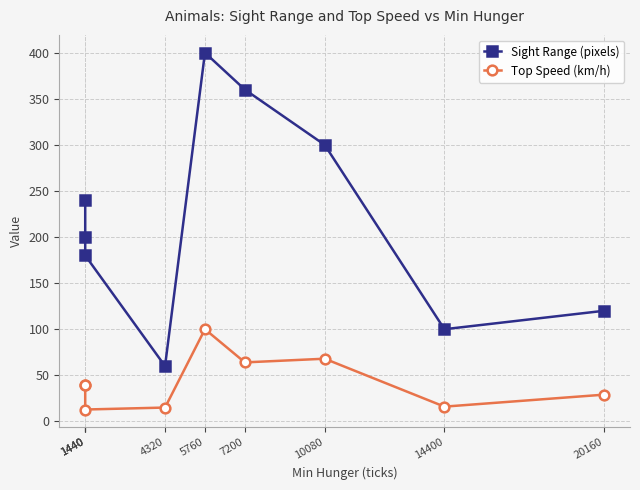

Where does the Top Speed (km/h) series first go above 40?

5760